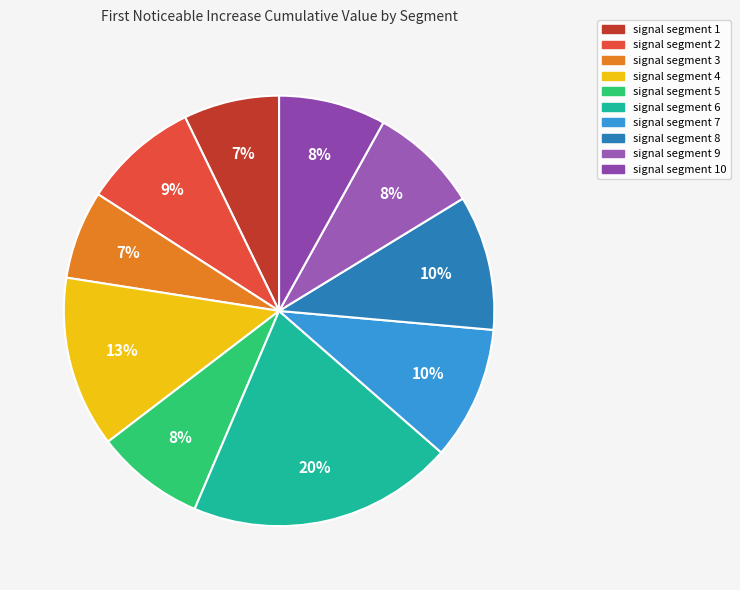

Which category has the smallest portion of the pie?

signal segment 3